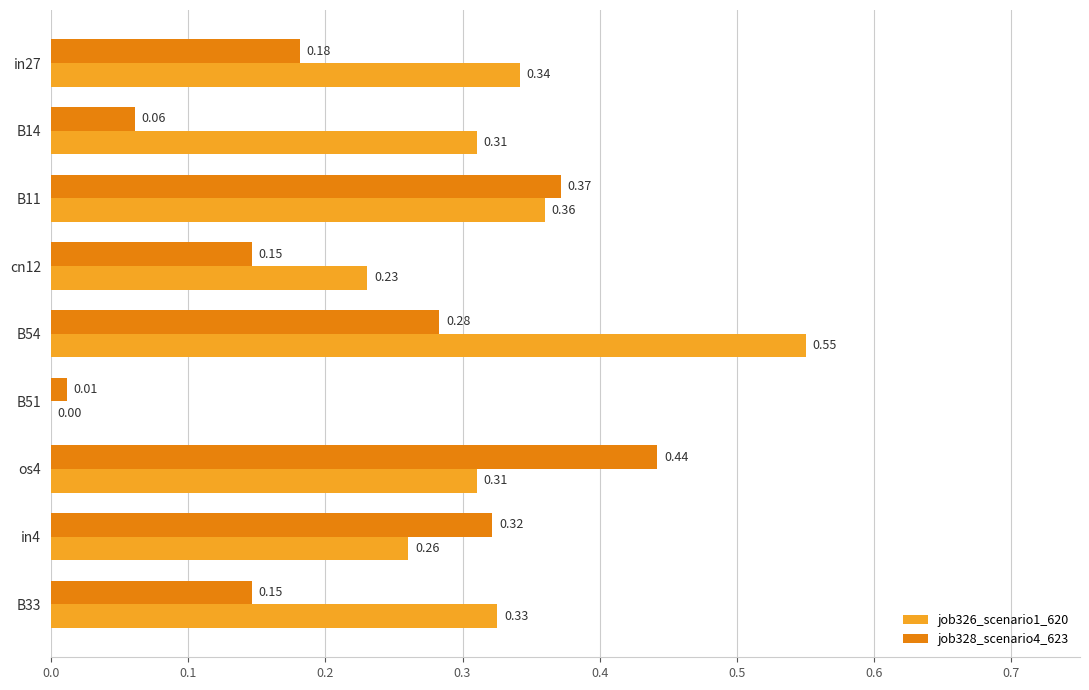

What is the sum of all job326_scenario1_620 values?

2.7